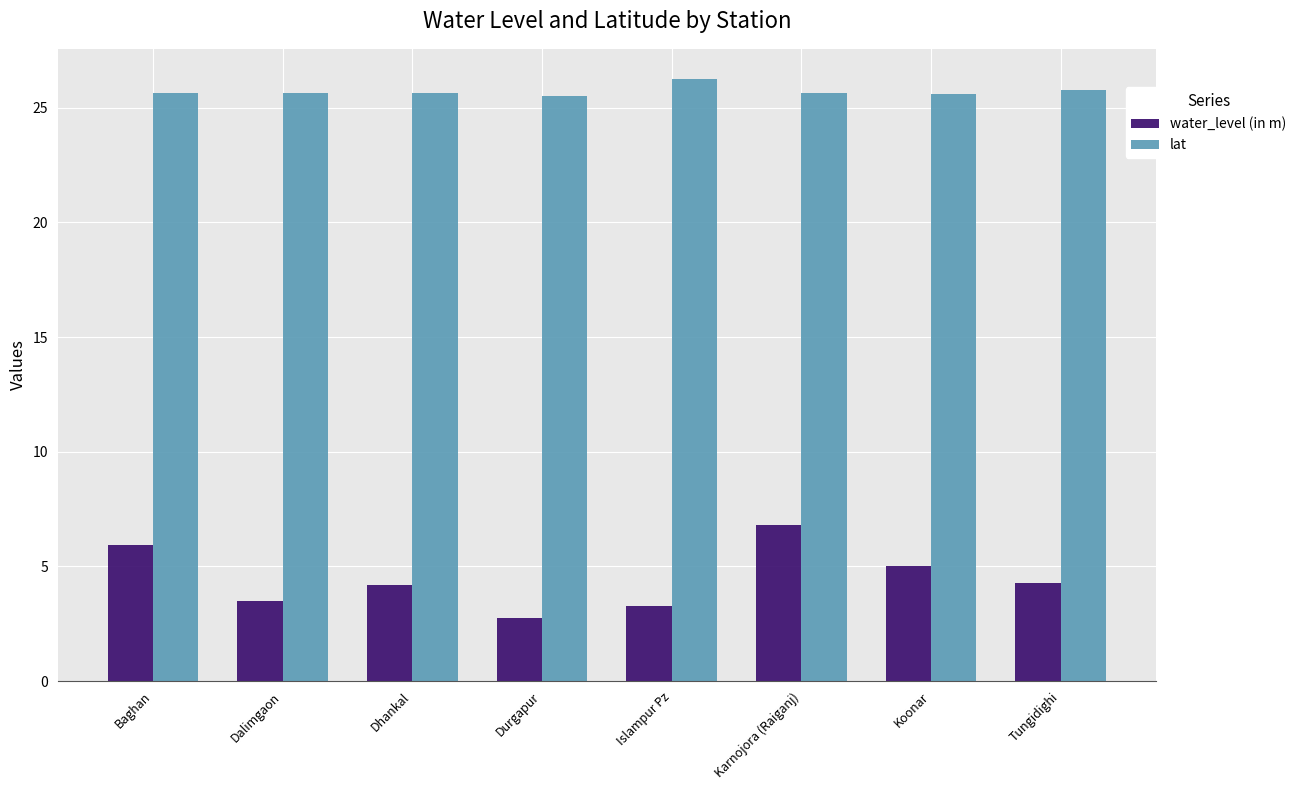

List the series in order of their overall mean, lowest first.

water_level (in m), lat